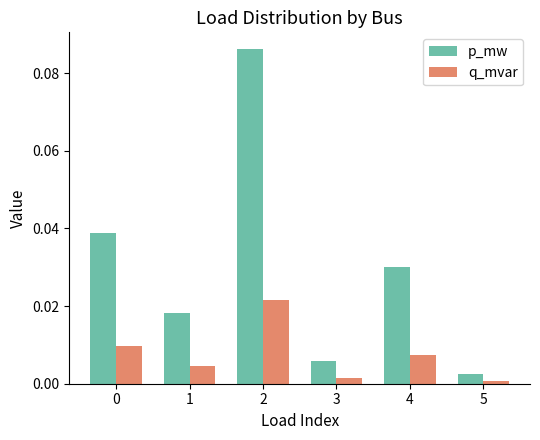

Is it true that q_mvar equals 0.0 at 1?

True